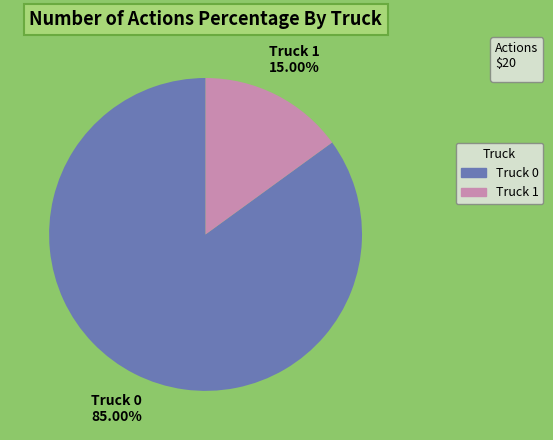

Rank the categories by value from lowest to highest.

Truck 1, Truck 0